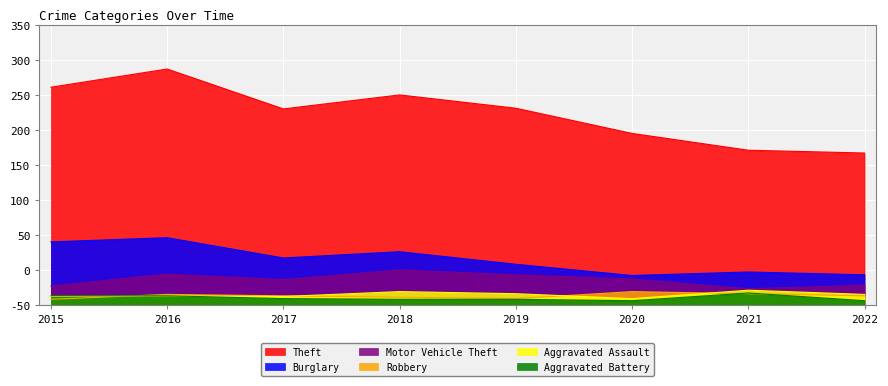

Which label corresponds to the smallest value in the chart?

2020